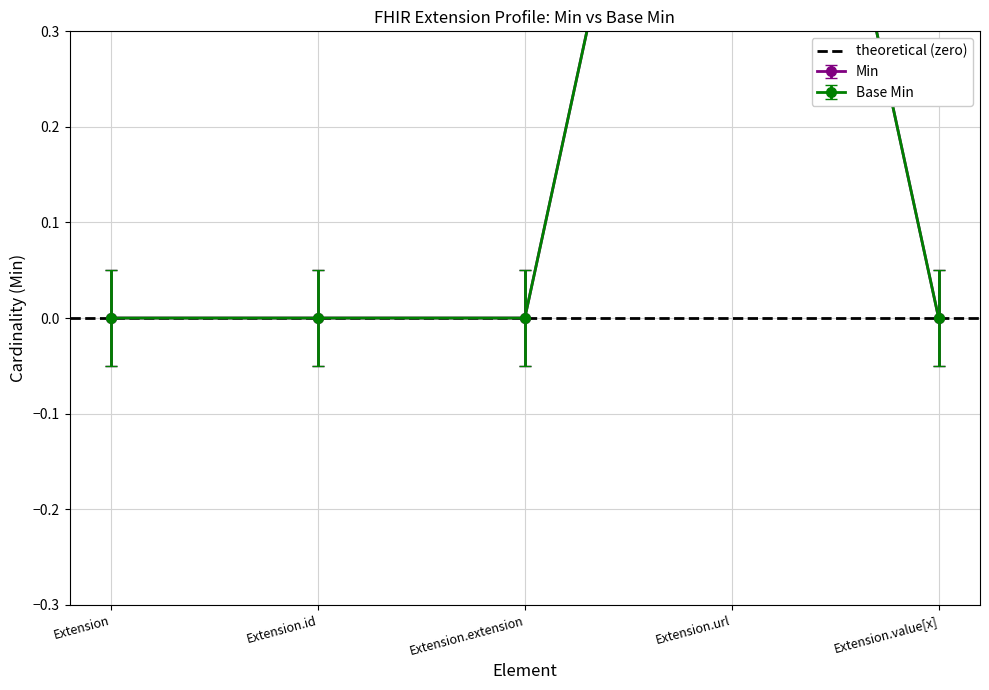

What is the difference between the highest and lowest values at Extension.value[x]?

0.1